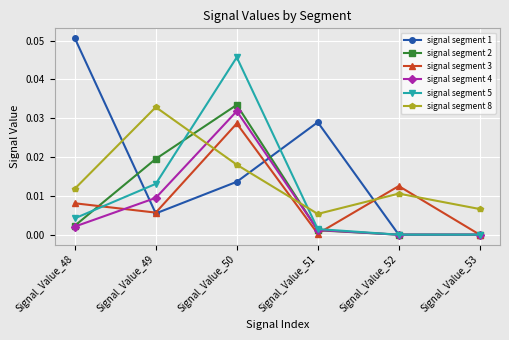

Where is the first local minimum for signal segment 8?

Signal_Value_51